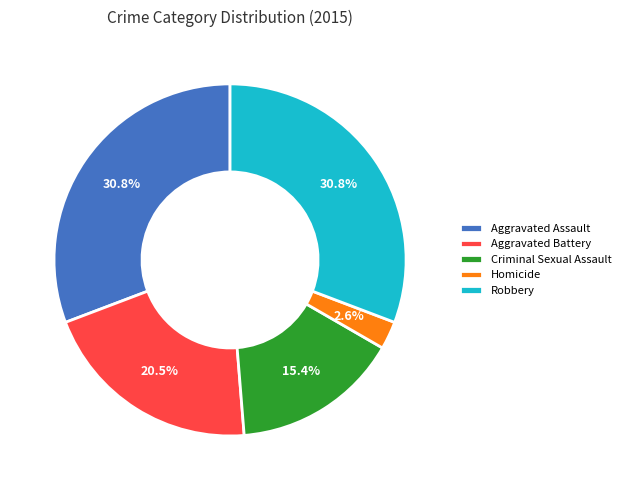

How many segments does this pie chart have?

5